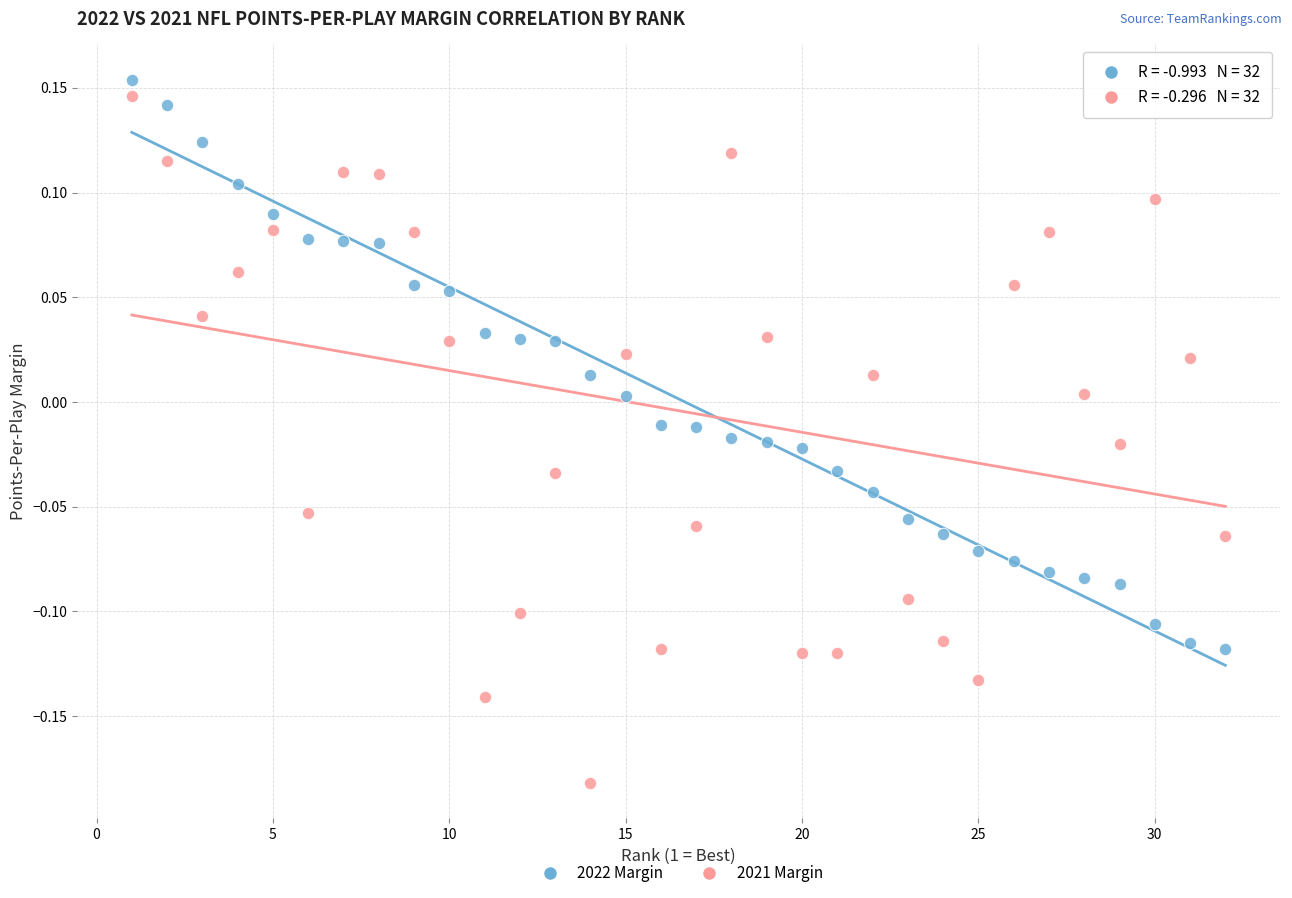

Across all data points, what is the range of Y values (max minus min)?

0.3